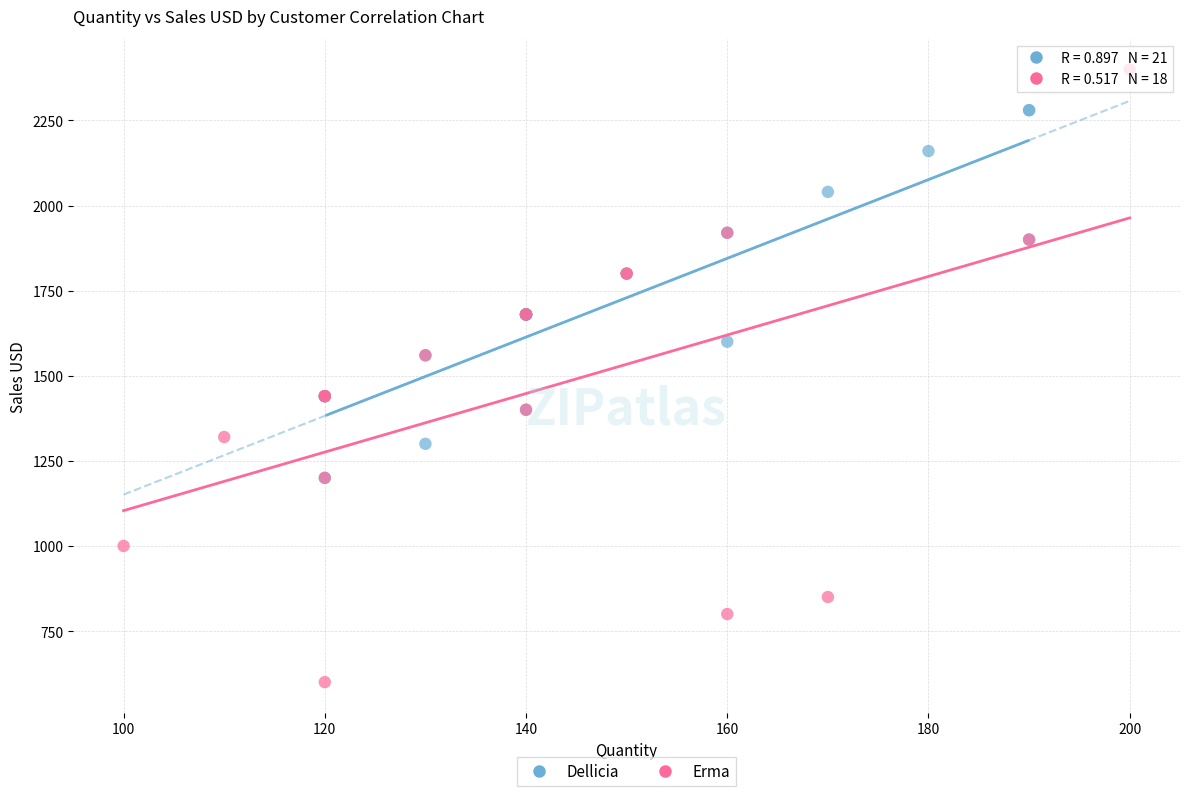

Which series has the largest Y range (max minus min)?

Erma